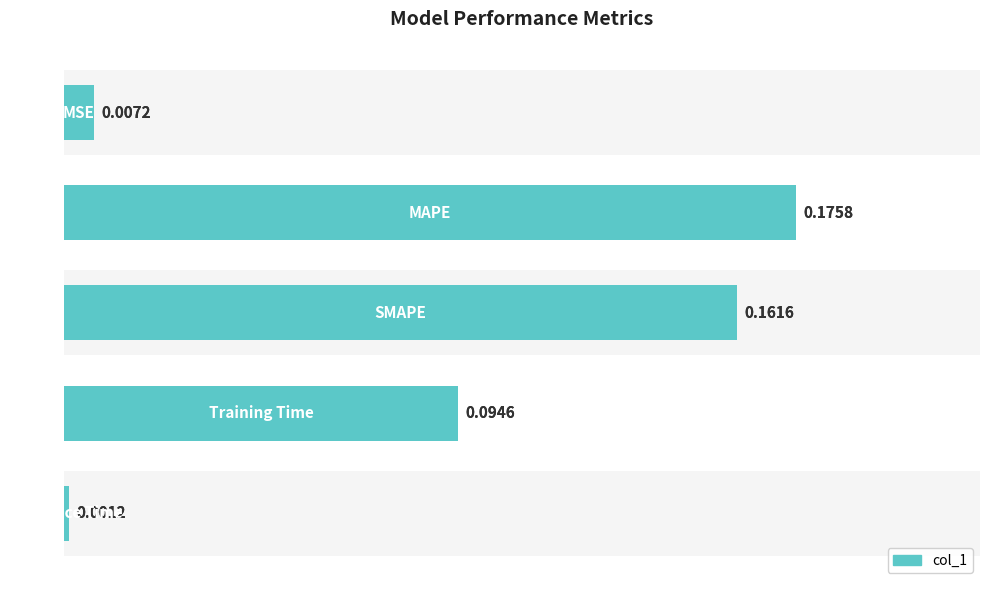

Reading left to right, extract all data points from this chart.

0.0	0.2	0.2	0.1	0.0